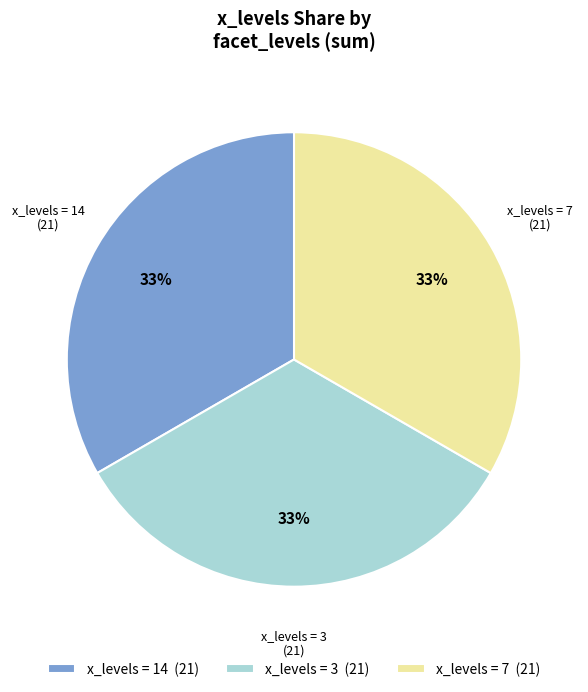

What percentage is the x_levels = 7 (21) slice, to the nearest percent?

33%